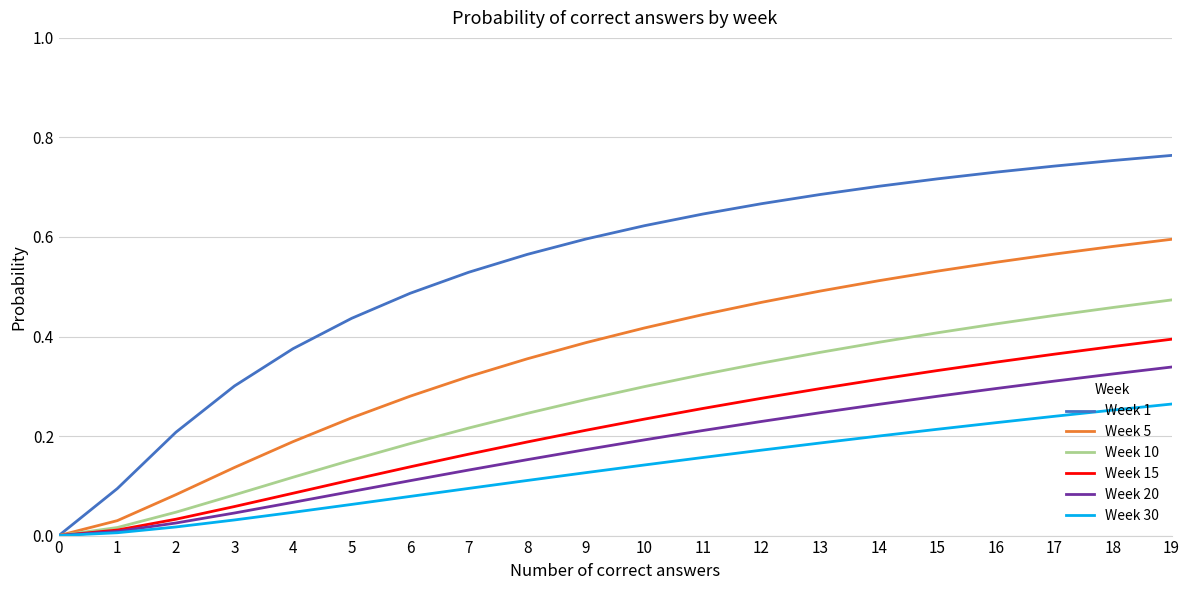

Which series has the widest spread of values?

Week 1